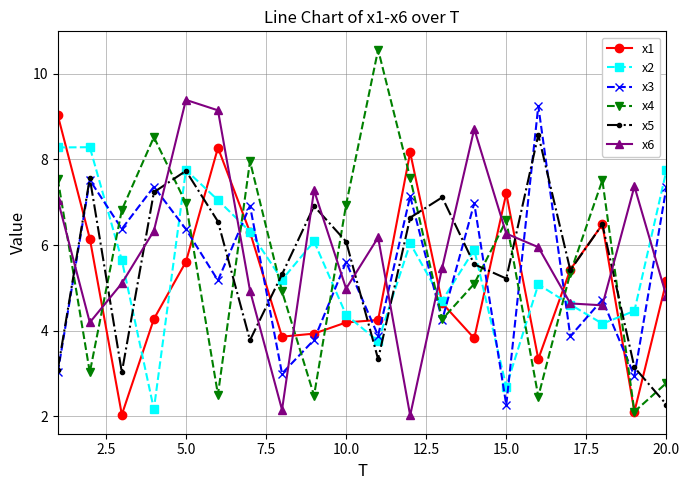

After their last crossing, which series has the higher values: x3 or x2?

x2